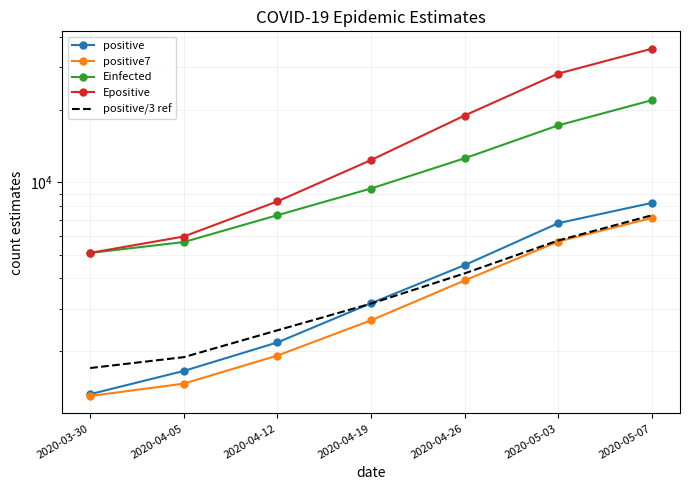

How many data points in Einfected are less than 9441?

3